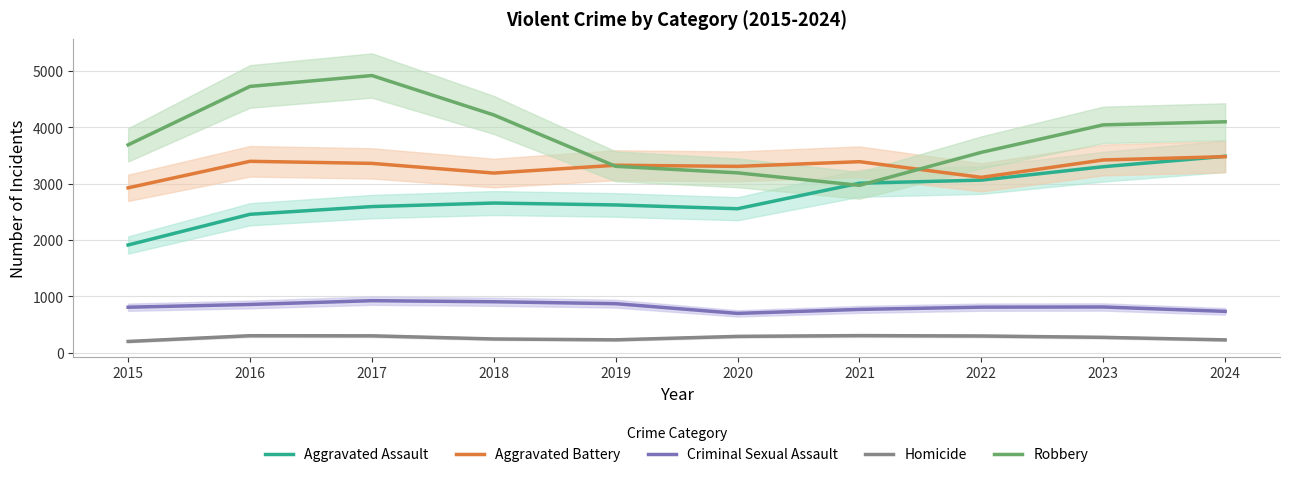

Where is Criminal Sexual Assault nearest to the value 808?

2023